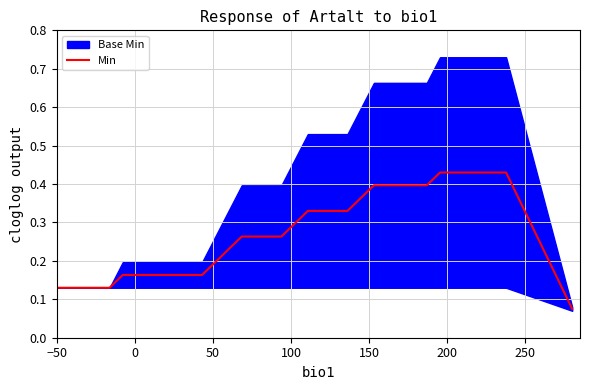

What is the average value?

0.3